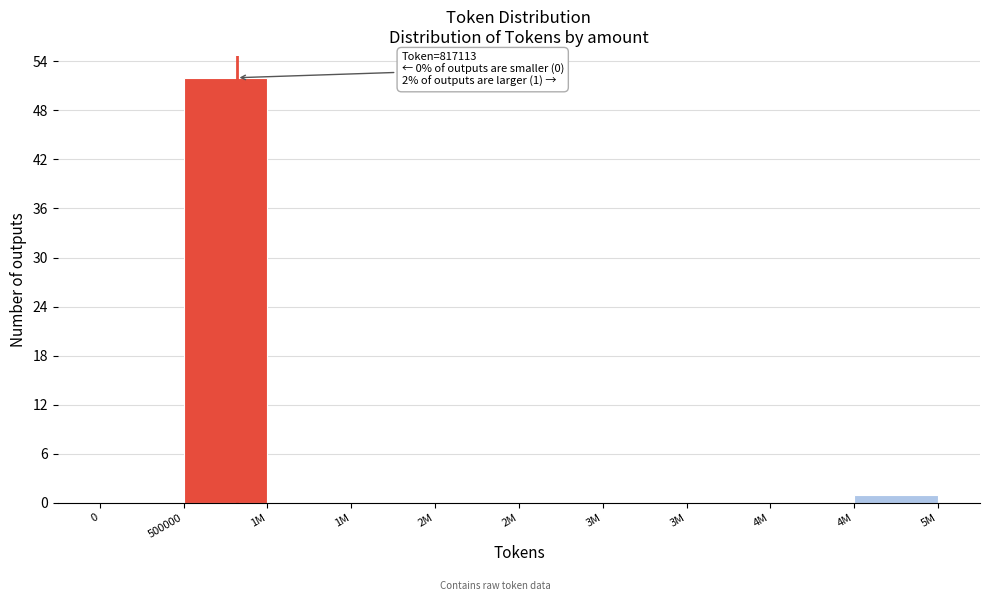

Are the bars horizontal?

No